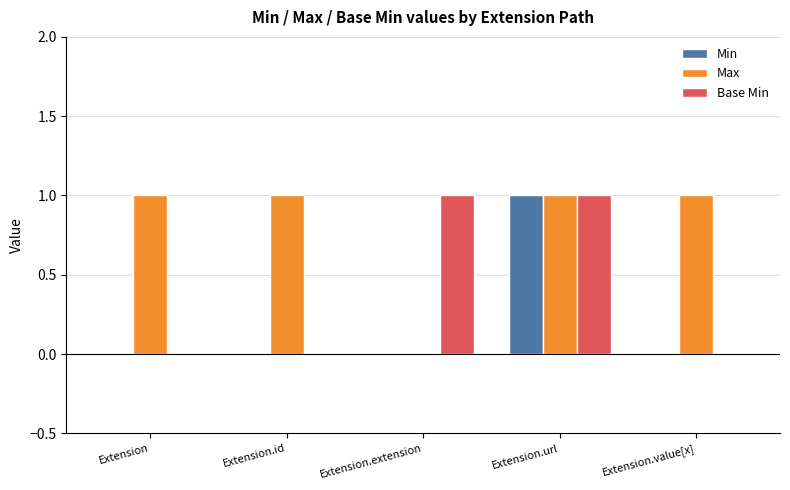

Where is Max nearest to the value 0?

Extension.extension